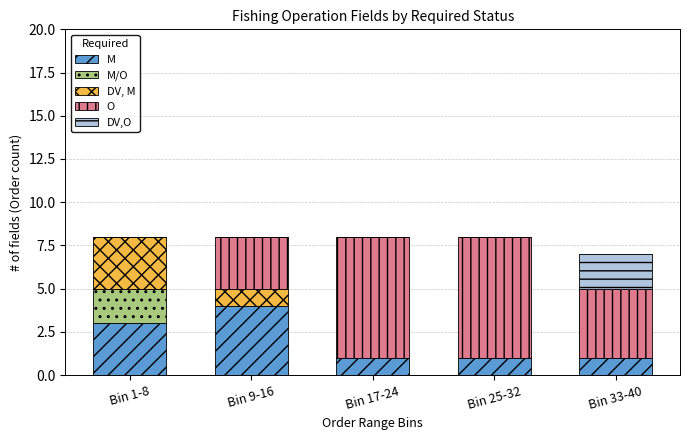

True or false: M has a value of 1 at Bin 25-32.

True